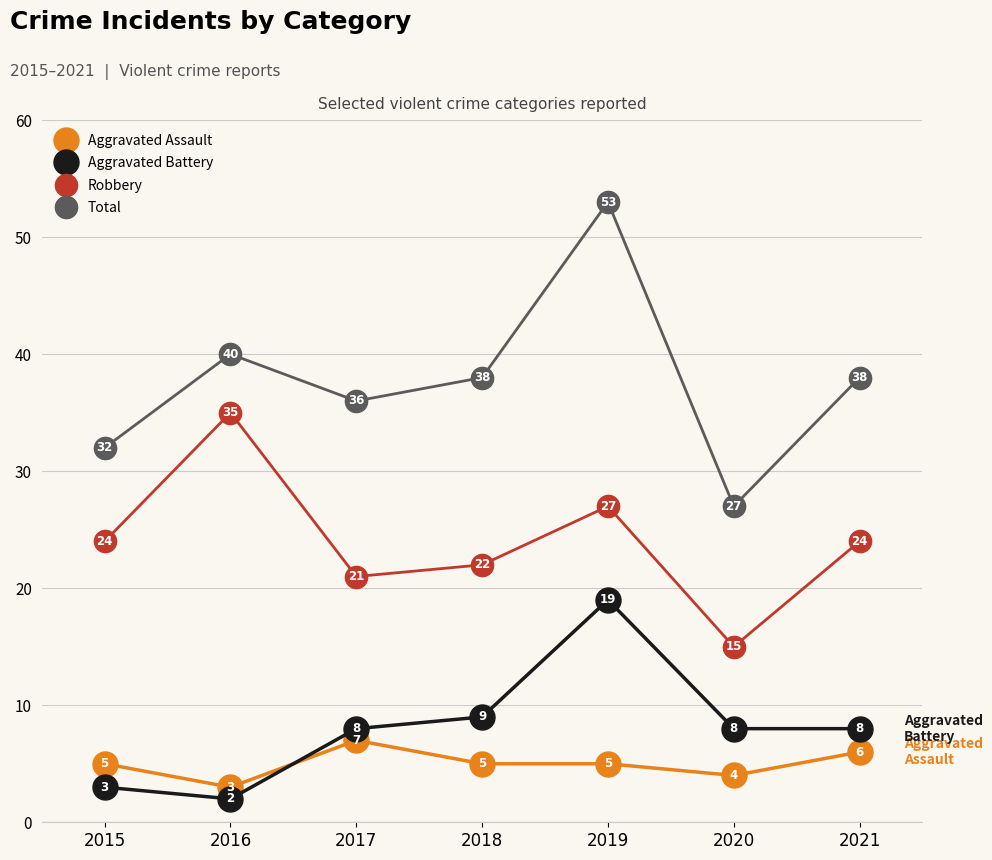

What is the difference between the maximum and minimum values in the Aggravated Battery series?

17